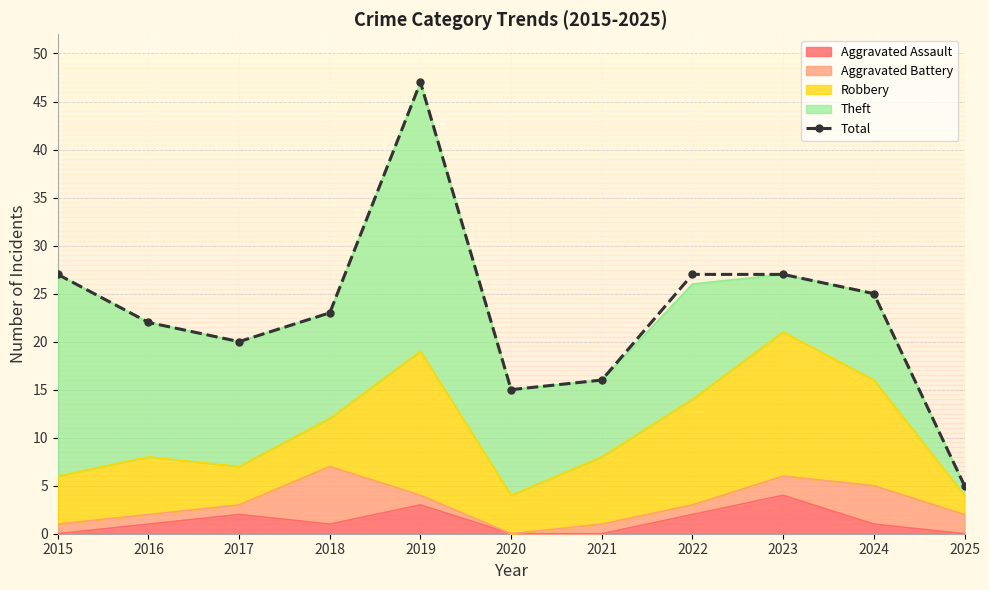

At which category does the data reach its first local valley?

2017